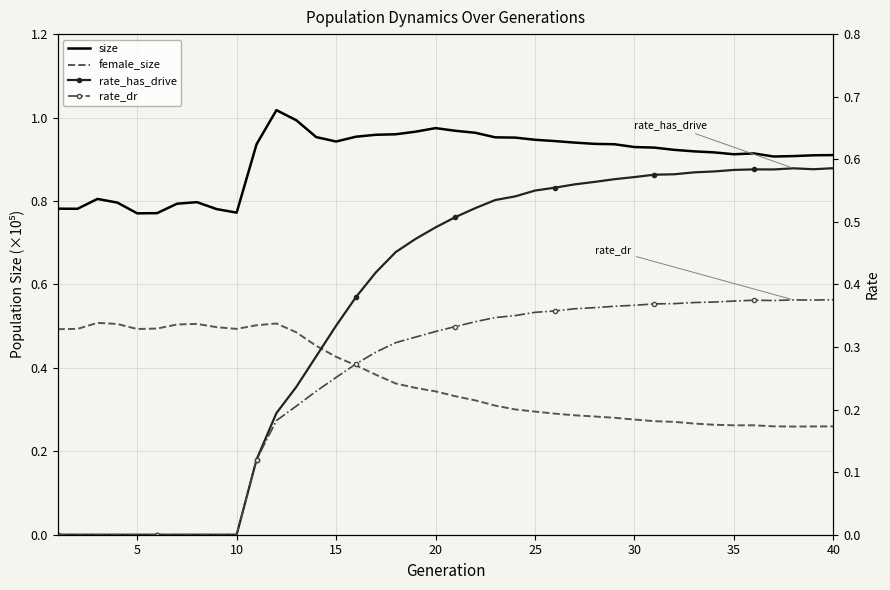

True or false: rate_has_drive and rate_dr cross at least once.

False